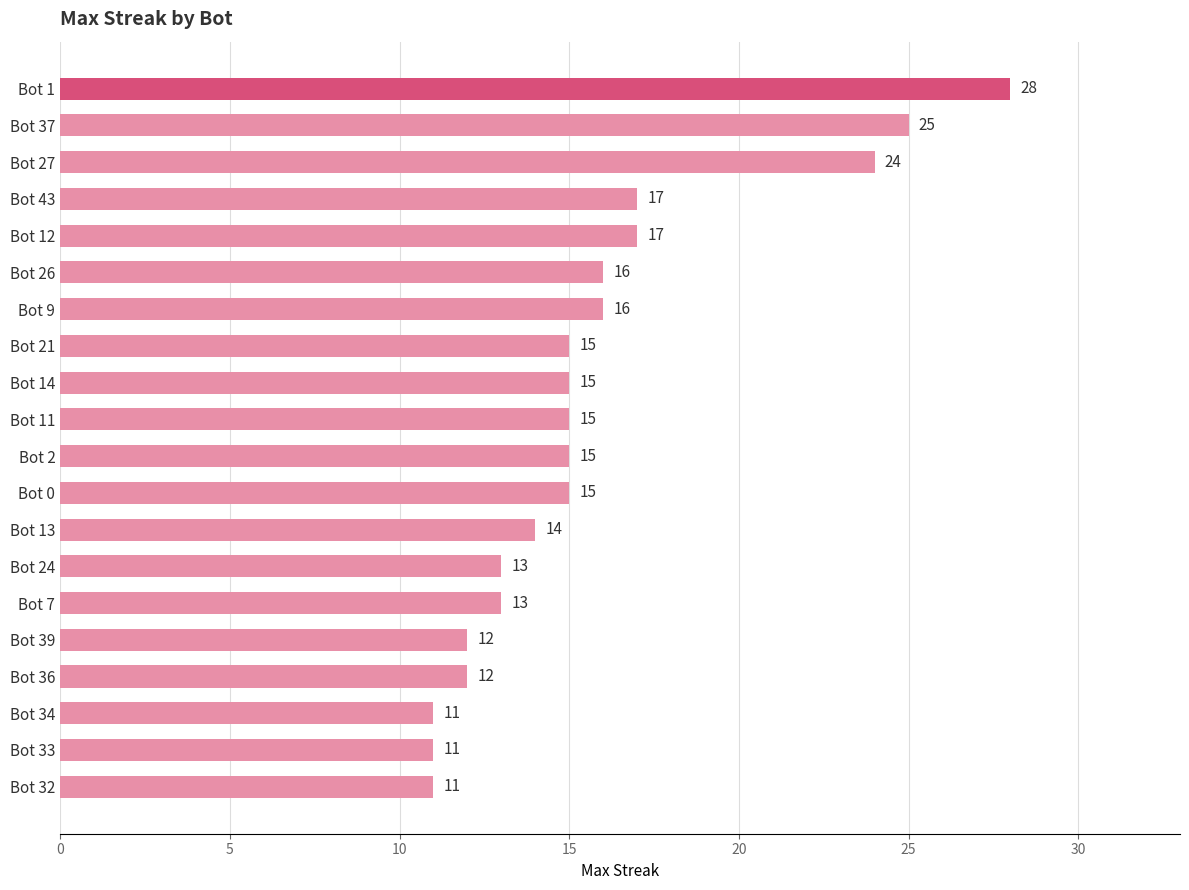

Read the value at Bot 21.

15